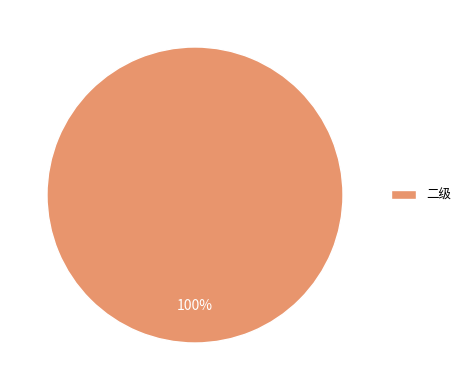

The 二级 slice represents 91% of the pie. True or false?

False